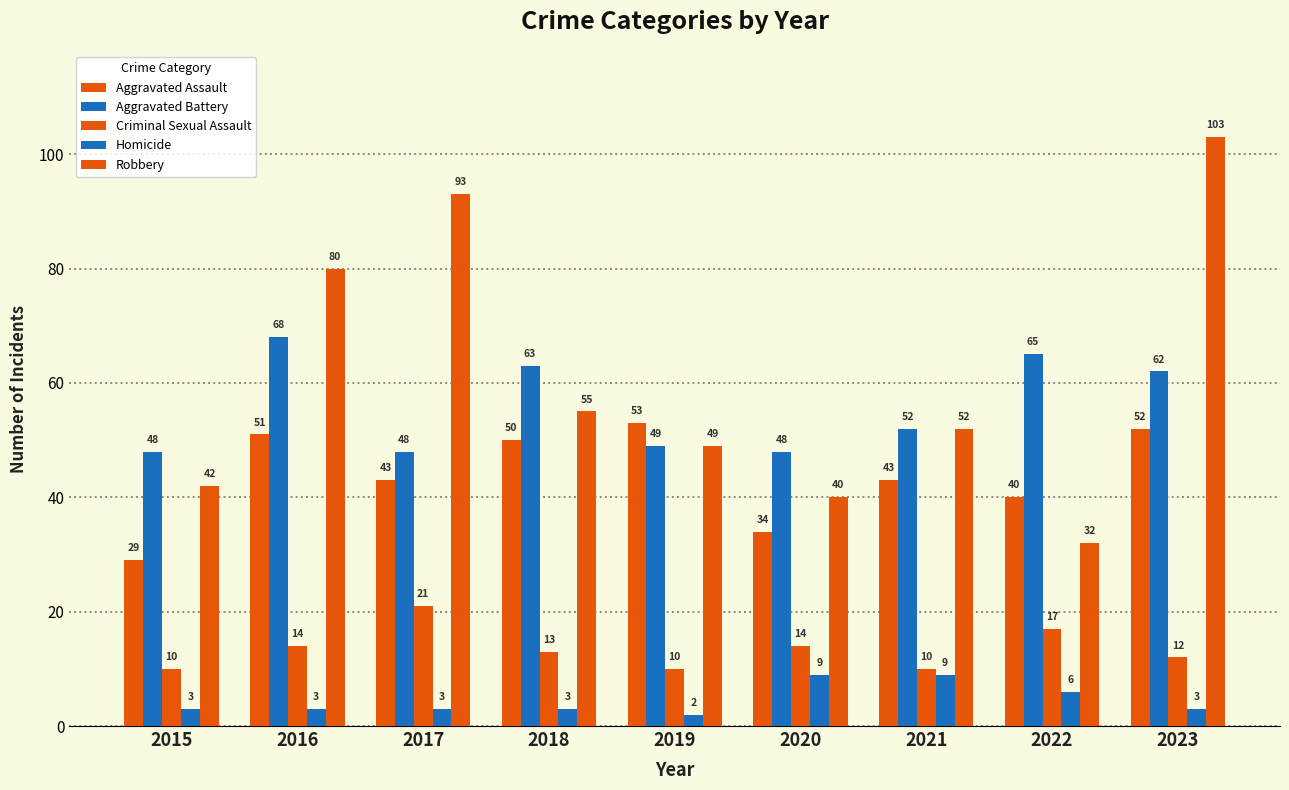

At which label is Aggravated Assault closest to 41?

2022